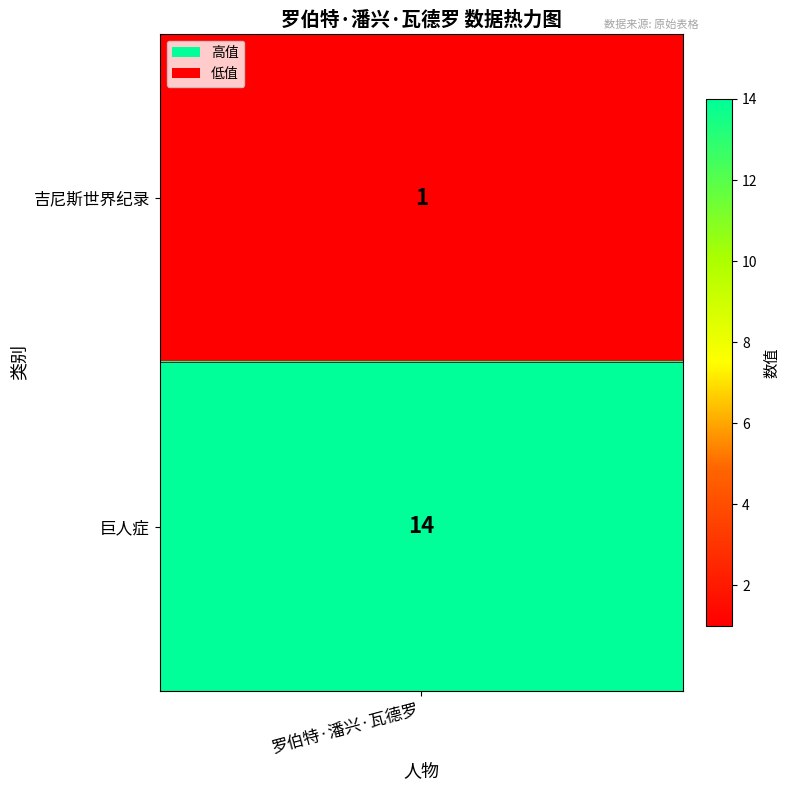

What is the ratio of the value at 0 to the value at 1?

0.1